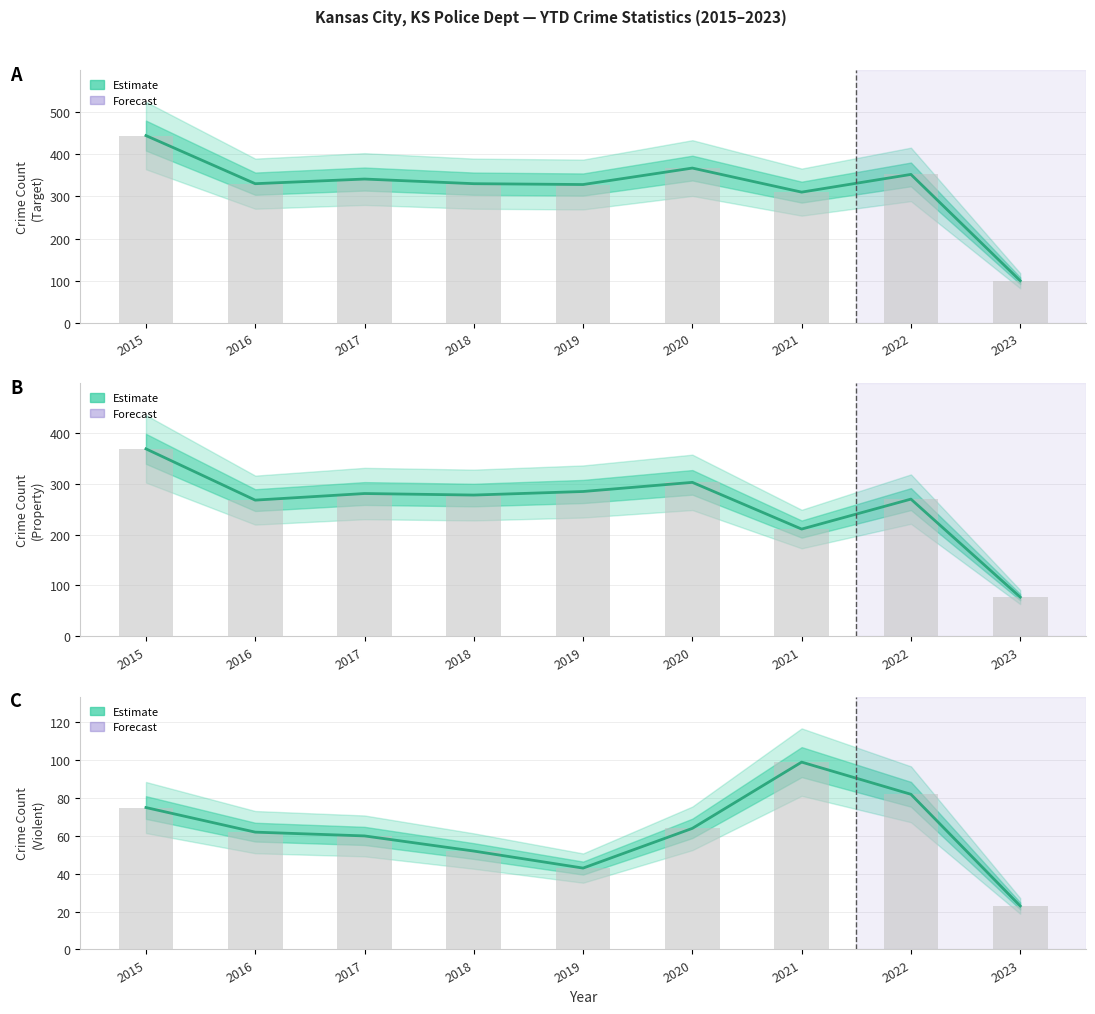

Reading left to right, list all the values displayed in this chart.

TOTAL TARGET CRIMES: 2015=444	2016=330	2017=341	2018=330	2019=328	2020=367	2021=310	2022=352	2023=100
TOTAL PROPERTY: 2015=369	2016=268	2017=281	2018=278	2019=285	2020=303	2021=211	2022=270	2023=77
Total Violent: 2015=75	2016=62	2017=60	2018=52	2019=43	2020=64	2021=99	2022=82	2023=23